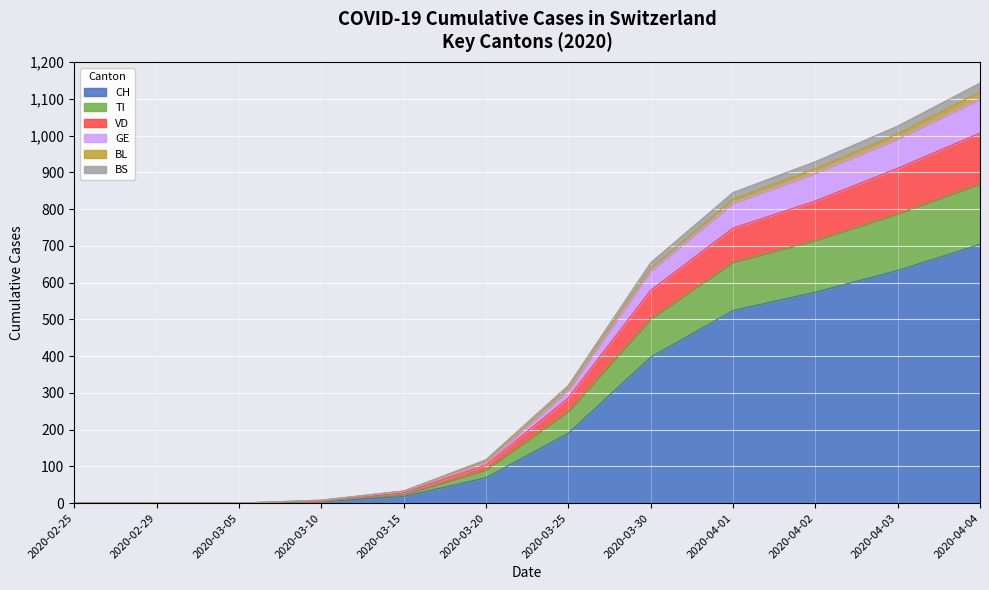

What is the highest value of the CH series?

704